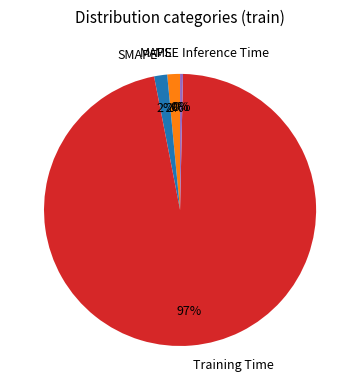

Does any single category account for the majority?

Yes